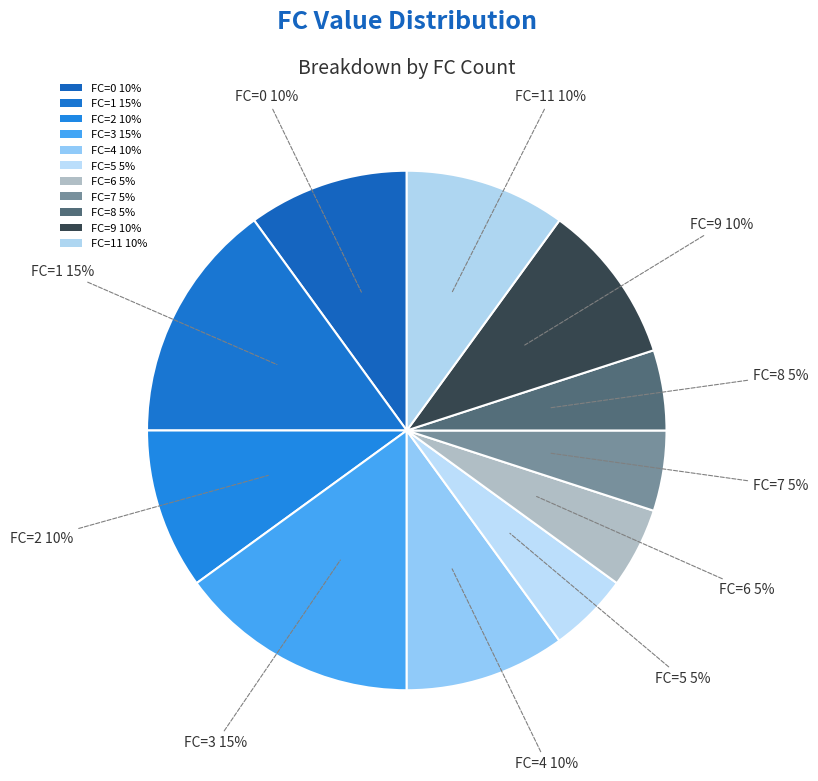

Is there any slice that represents more than half of the pie?

No